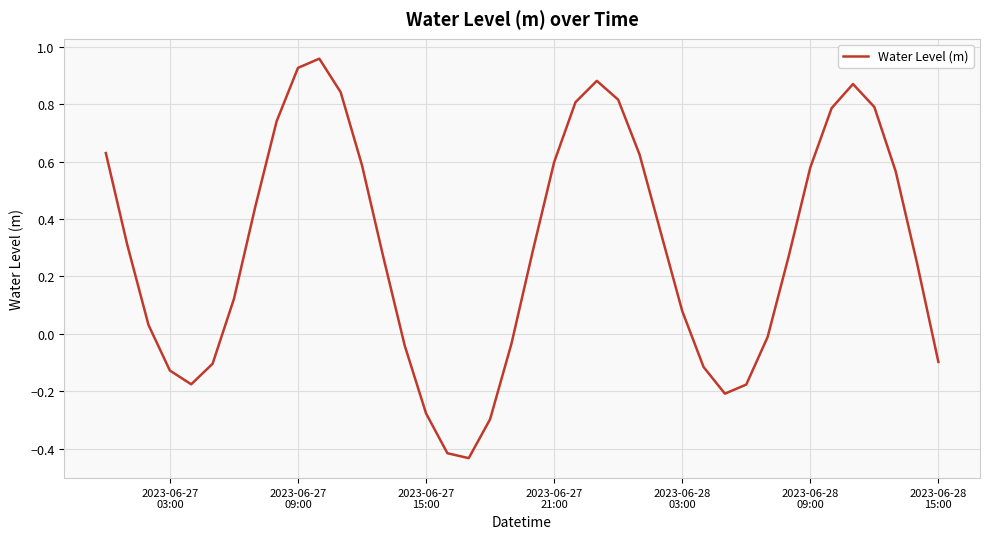

What is the difference between the maximum and minimum values?

1.4